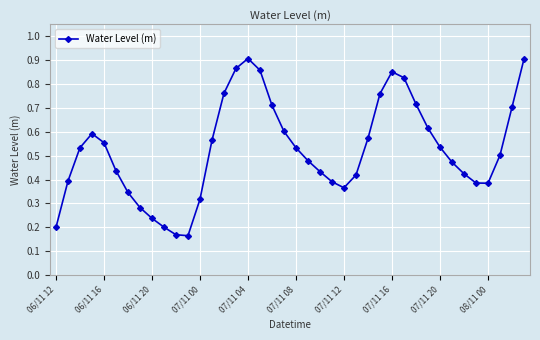

What is the sum of all values?

21.0